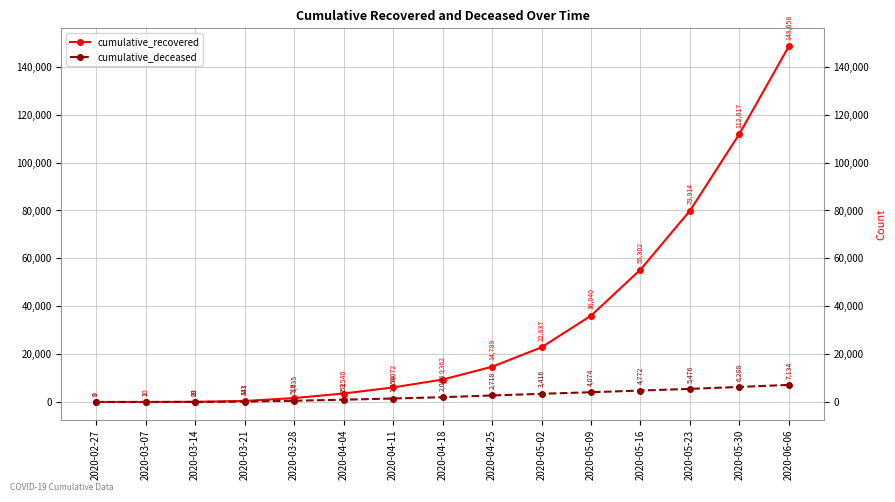

How many values in the cumulative_deceased series are below 2006?

7